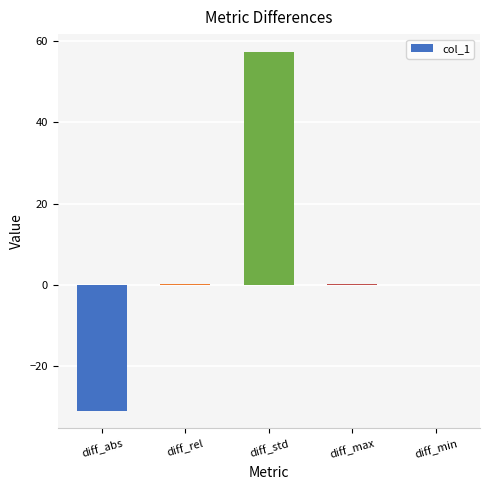

Which category has the highest value across all series?

diff_std